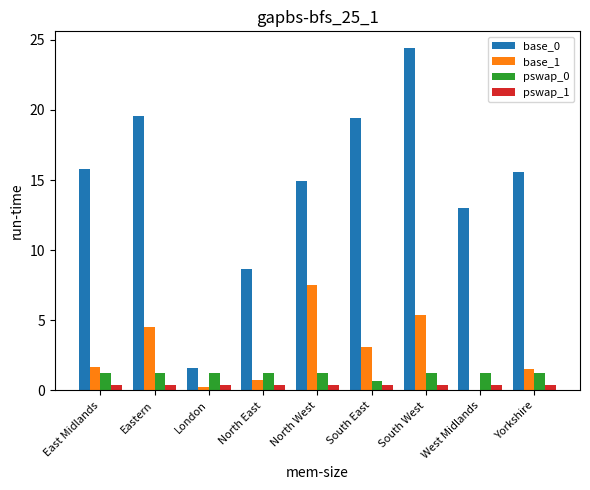

Where is base_0 nearest to the value 12?

West Midlands